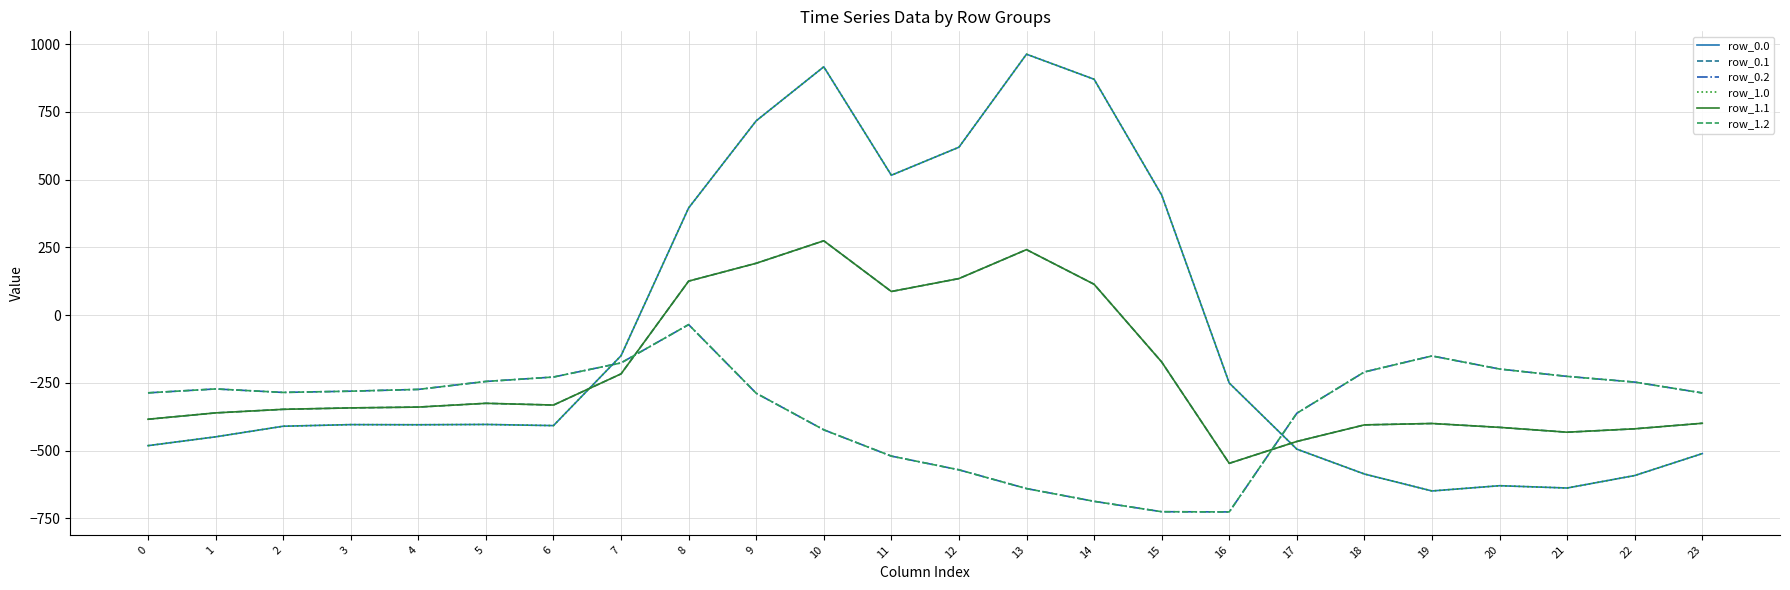

Read the row_0.0 value at 18.

-586.7